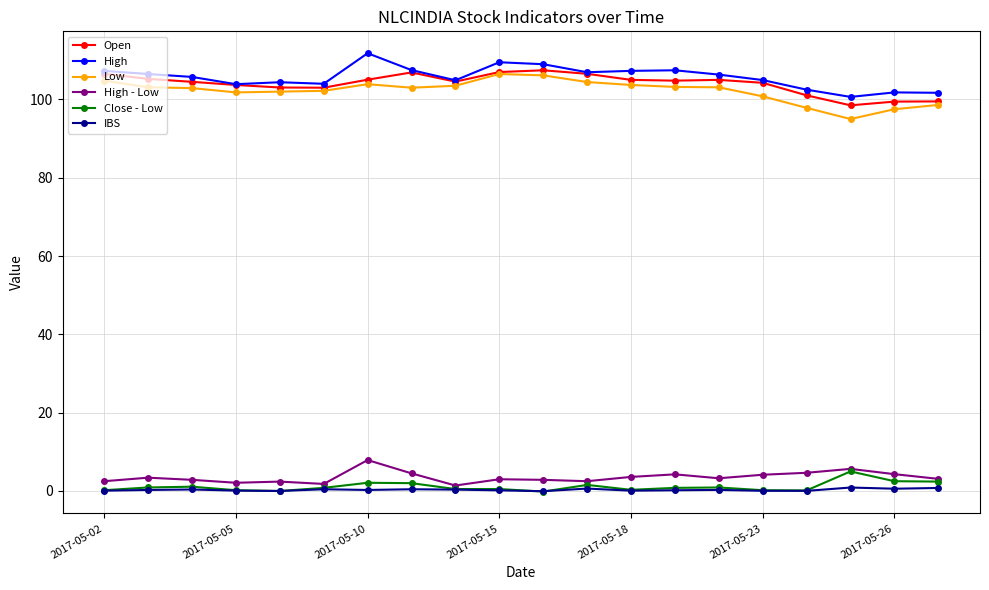

True or false: Low and High - Low intersect in this chart.

False